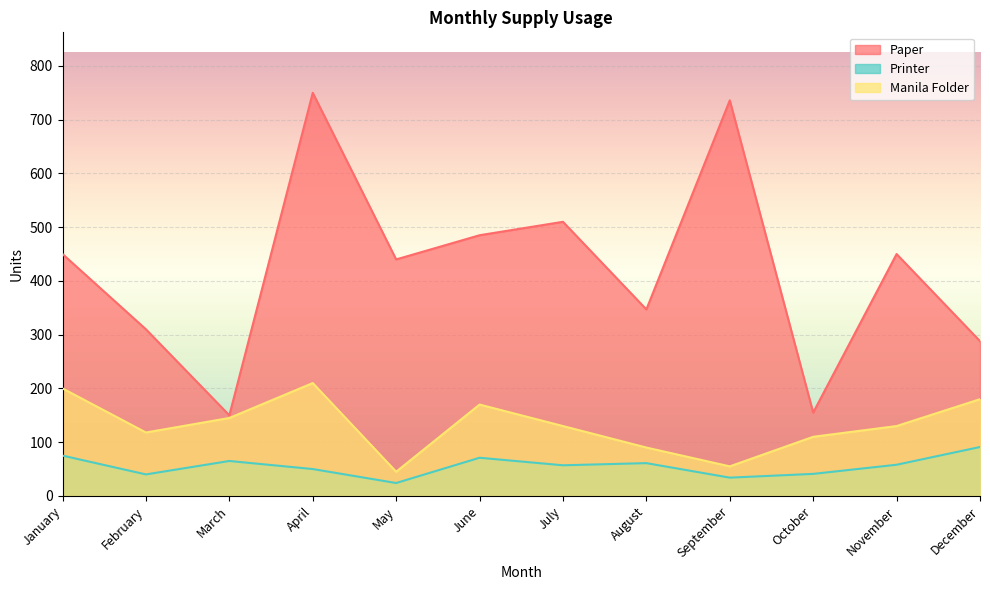

Count the number of categories in the chart.

12